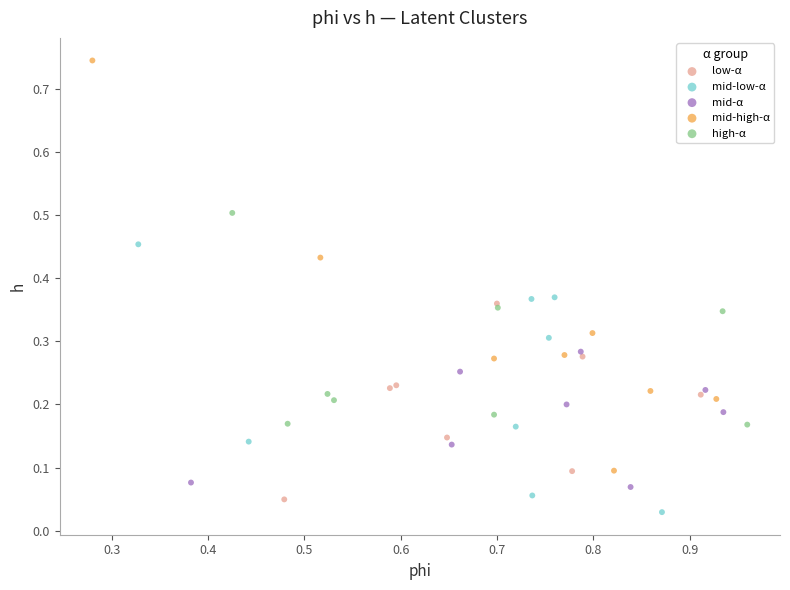

Which series has the largest Y range (max minus min)?

mid-high-α